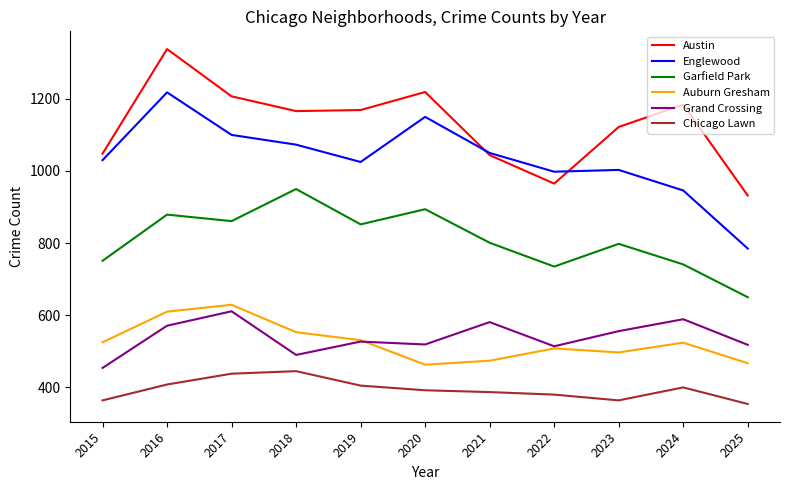

What is the difference between the Chicago Lawn values at 2016 and 2023?

44